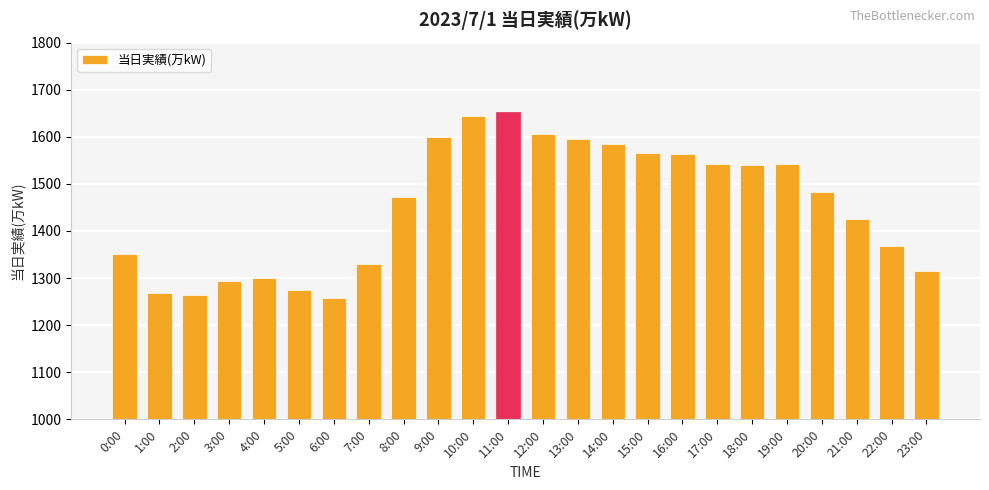

Are the bars horizontal?

No